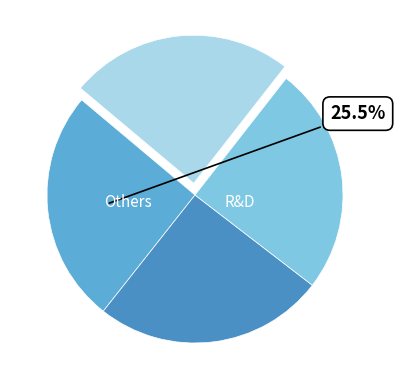

Count the number of slices in the pie.

4